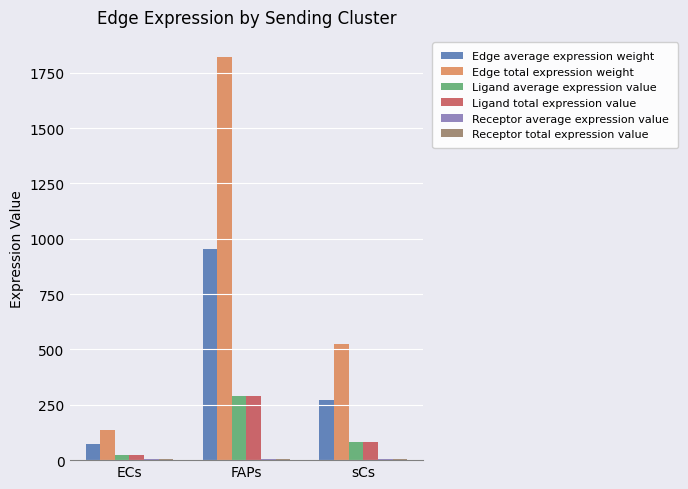

Which label corresponds to the largest value in the chart?

FAPs